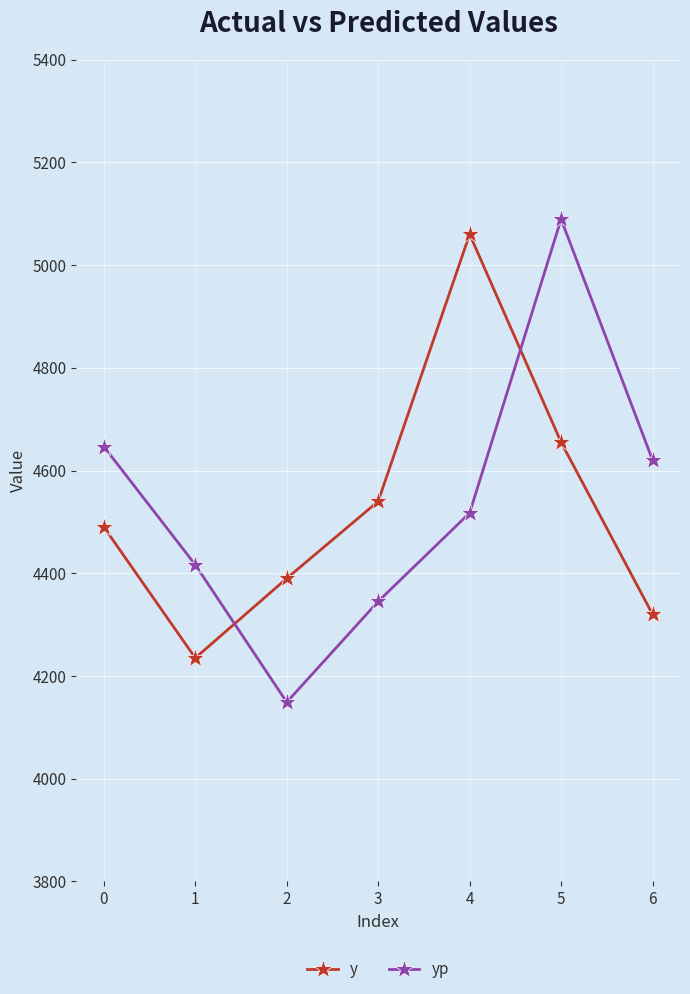

Rank the series by their maximum value, from highest to lowest.

yp, y